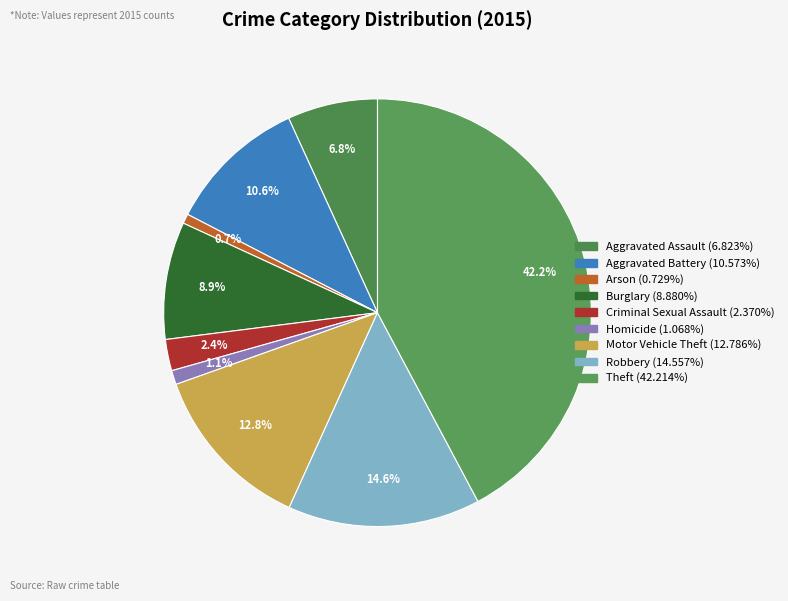

True or false: Robbery accounts for 15% of the total.

True